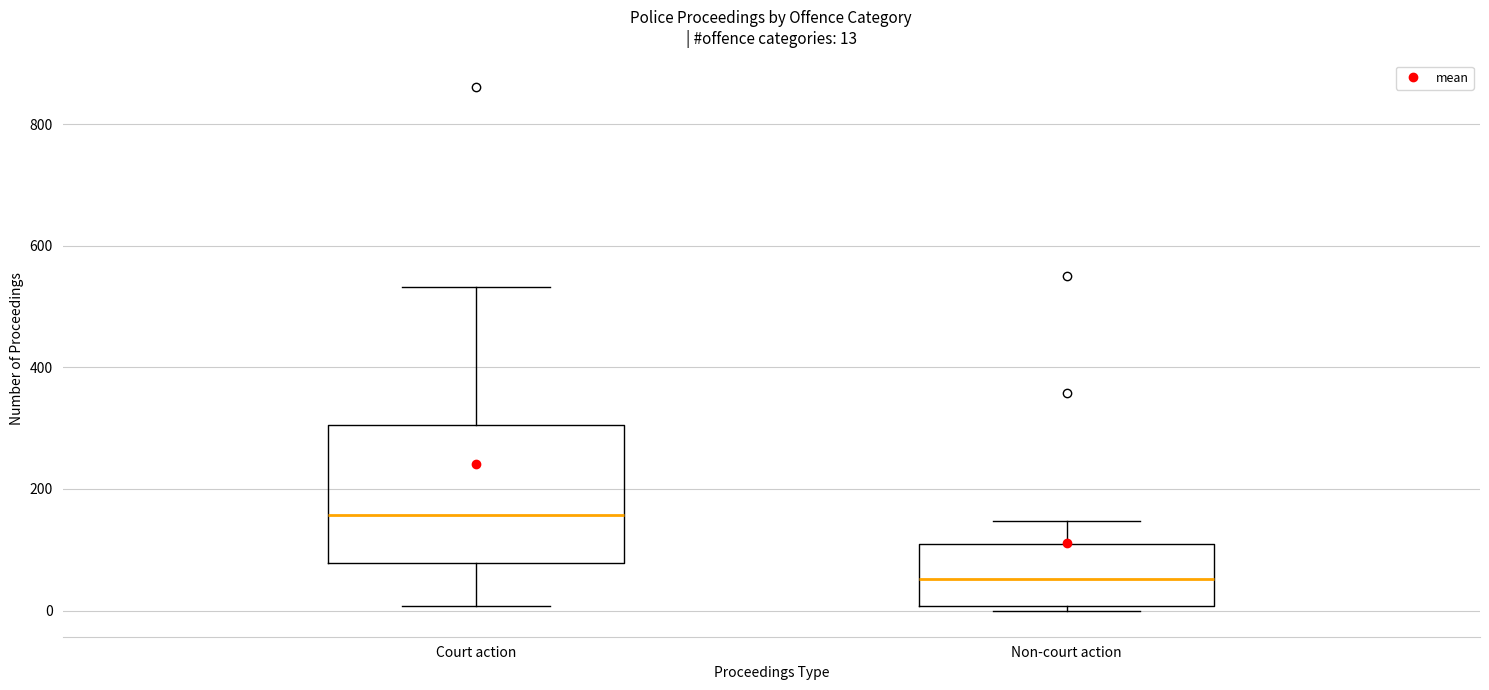

Which box has the highest median line?

Court action